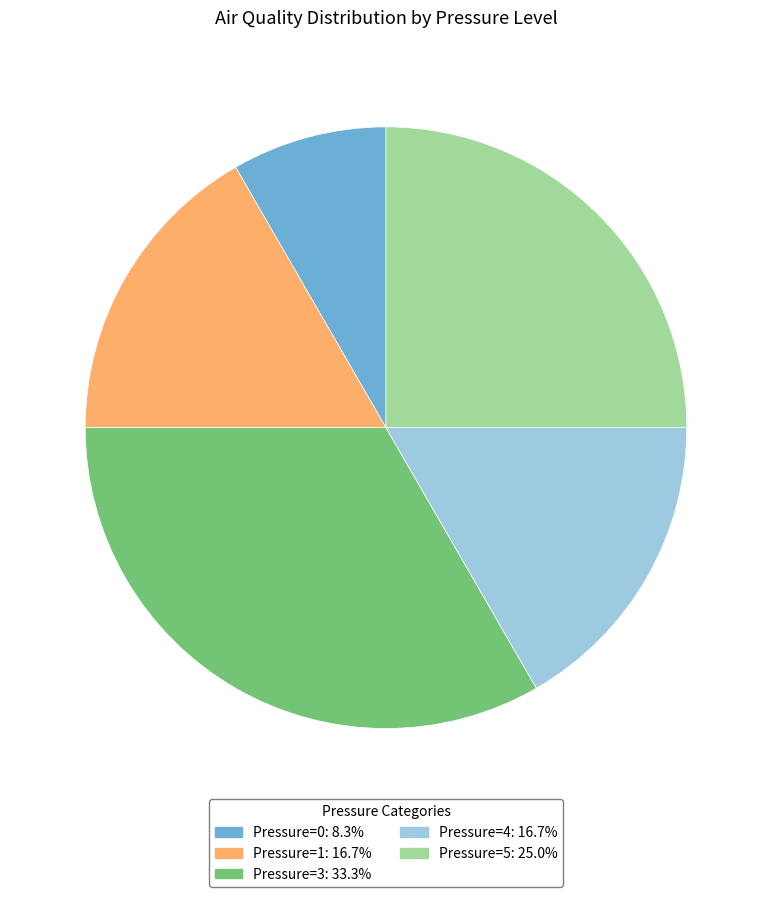

Is there any slice that represents more than half of the pie?

No